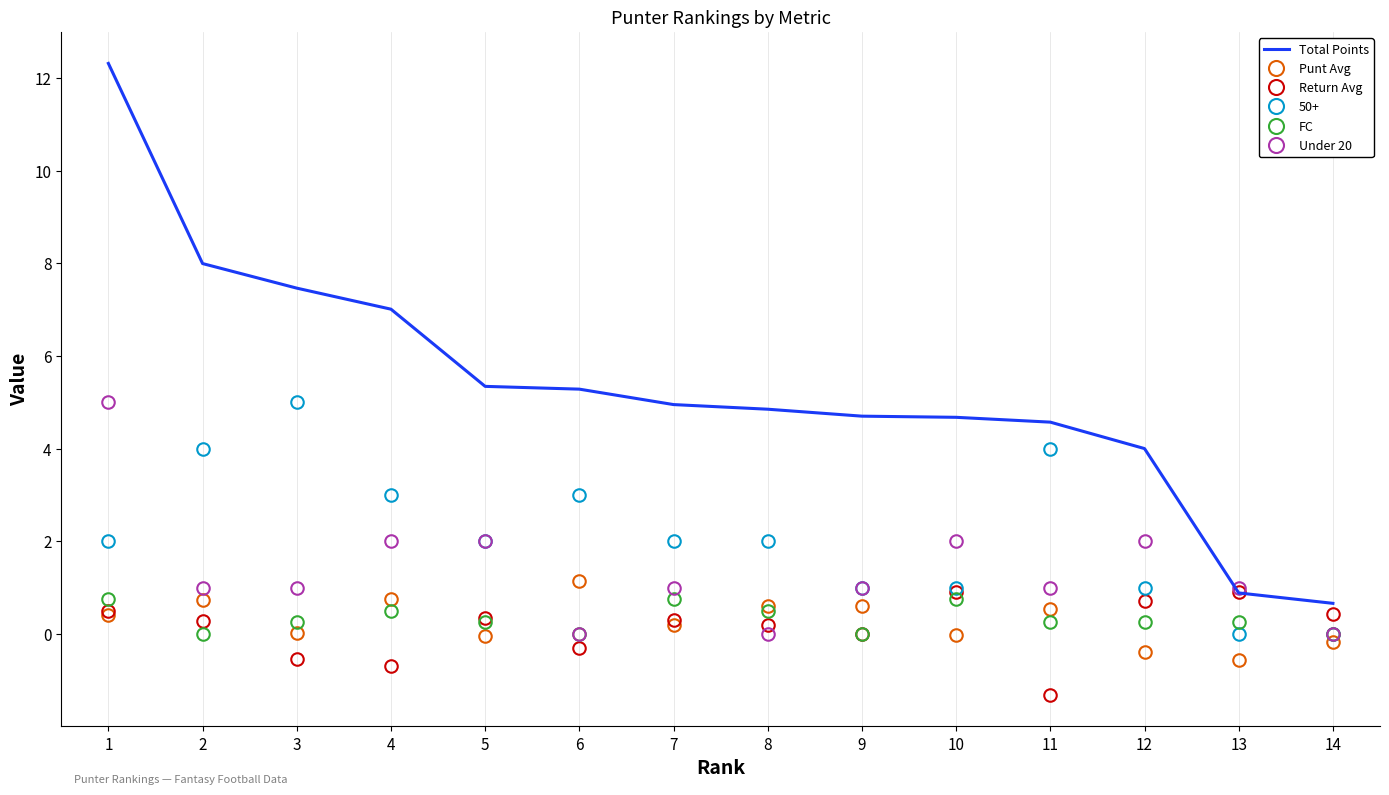

Which series has the largest total across all categories?

Total Points